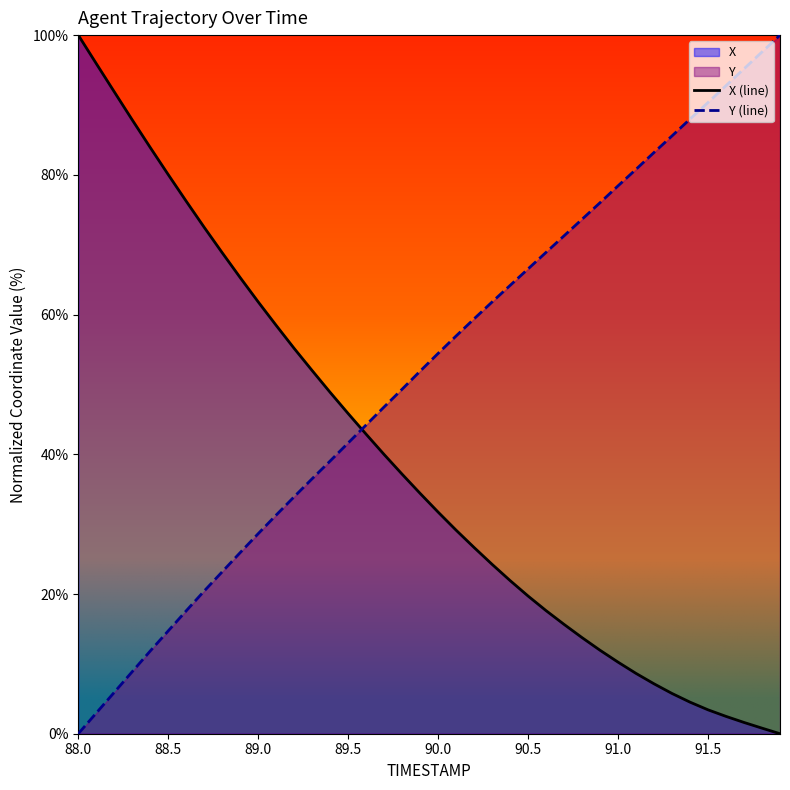

At which label does X (line) first exceed 34?

88.0